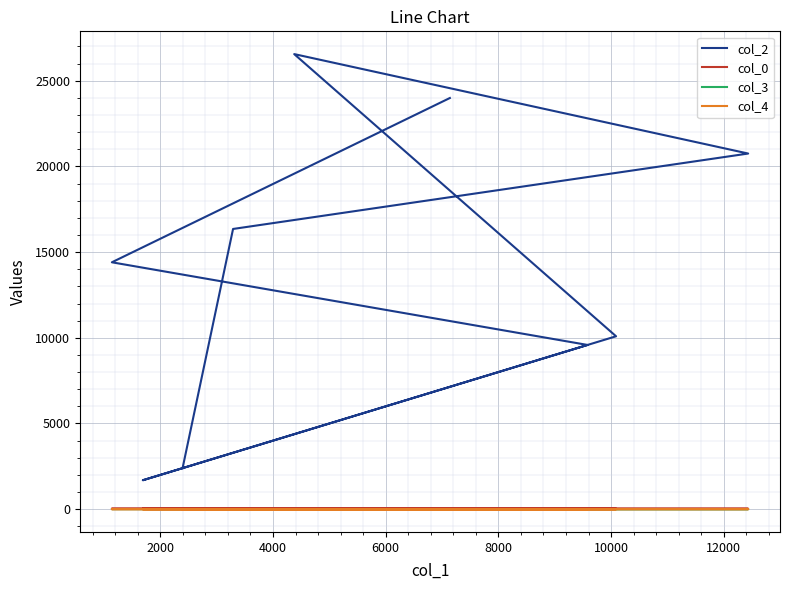

What is the sum of all col_2 values?

142868